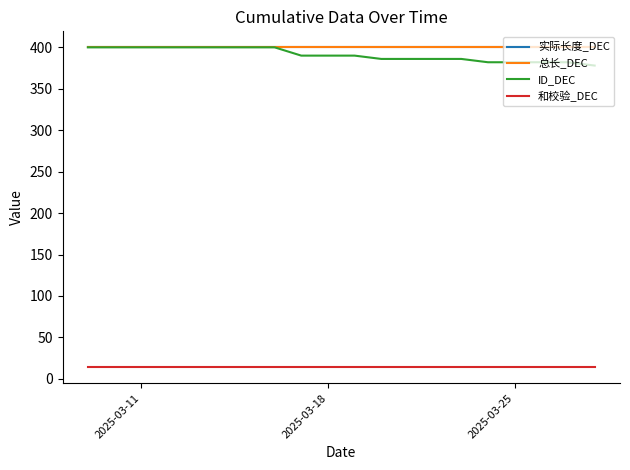

Is this an area chart (filled region under the line)?

No